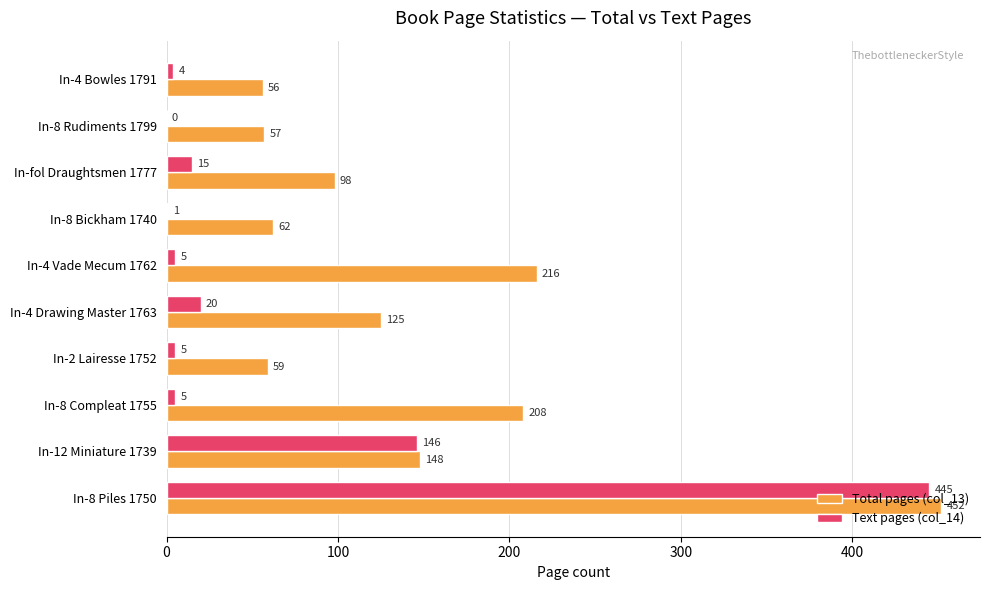

What is the approximate value of Text pages (col_14) at In-fol Draughtsmen 1777?

15